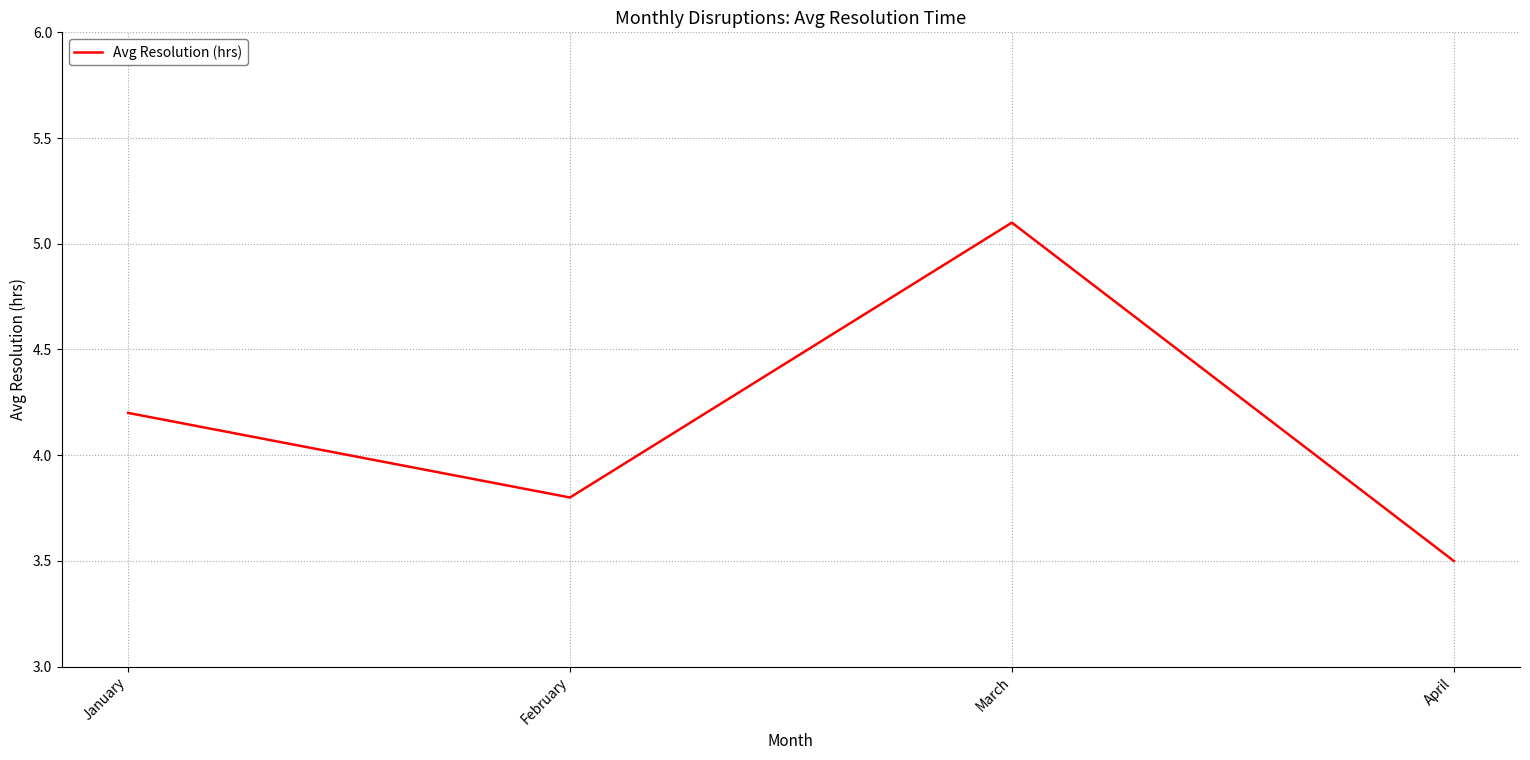

At which category does the data reach its first local peak?

March